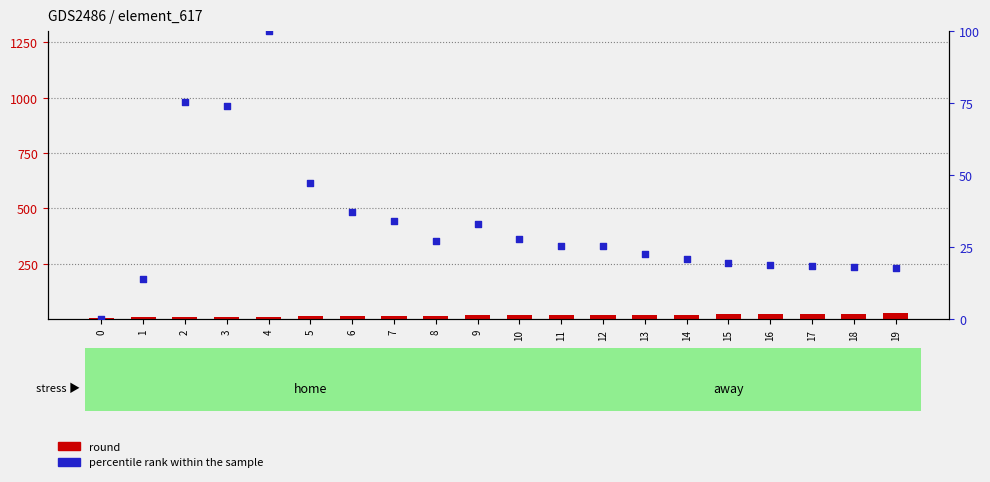

Which series has the largest total across all categories?

percentile rank within the sample